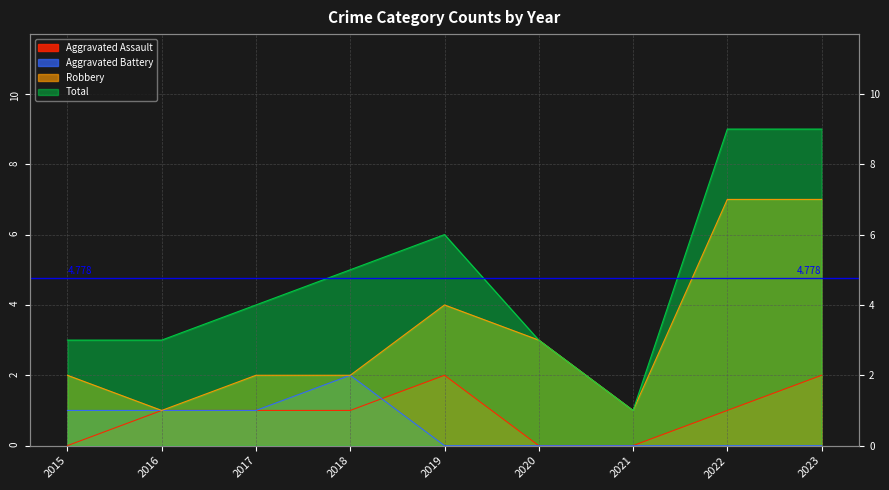

True or false: Robbery has a value of 2 at 2015.

True